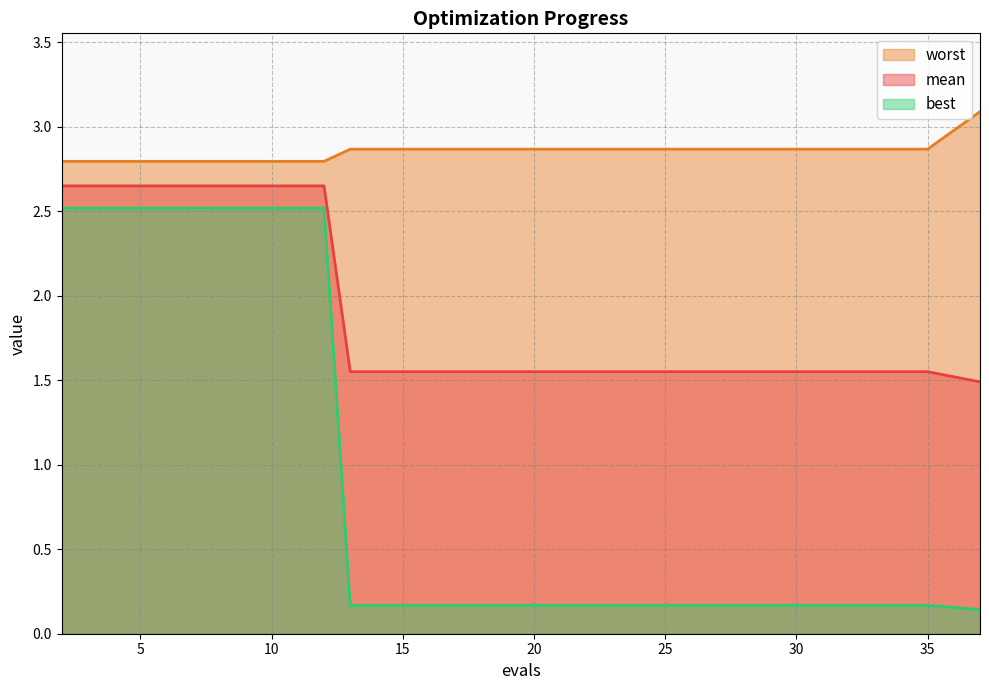

At 30, list the series in order from smallest to largest.

best, mean, worst